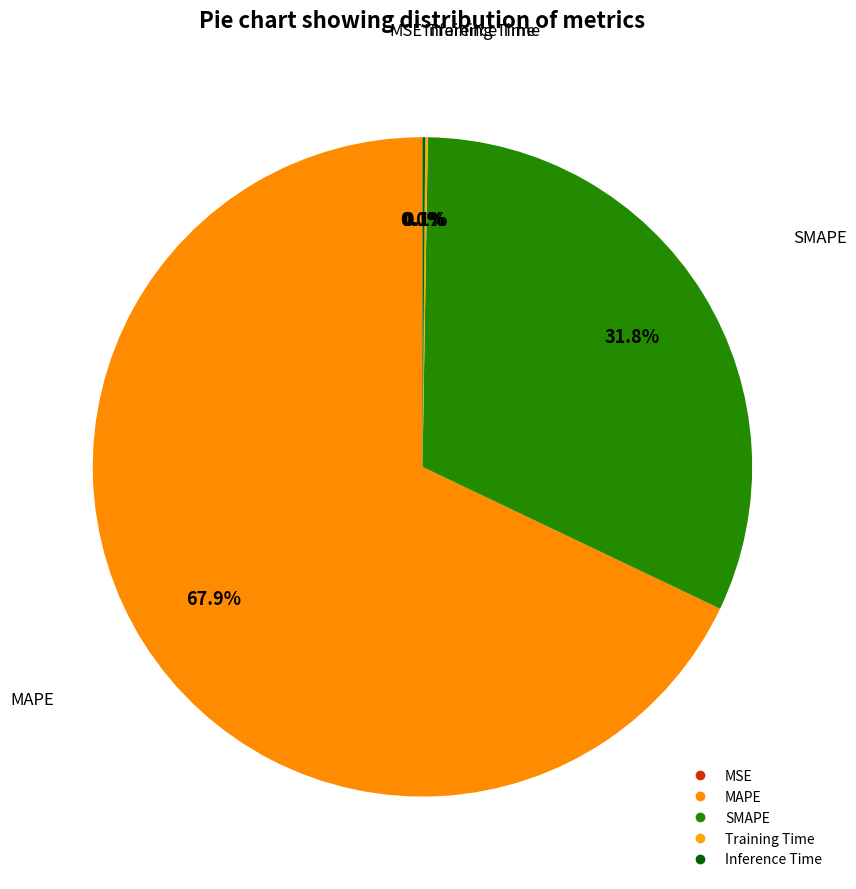

Is it true that MAPE is 77% of the pie?

False